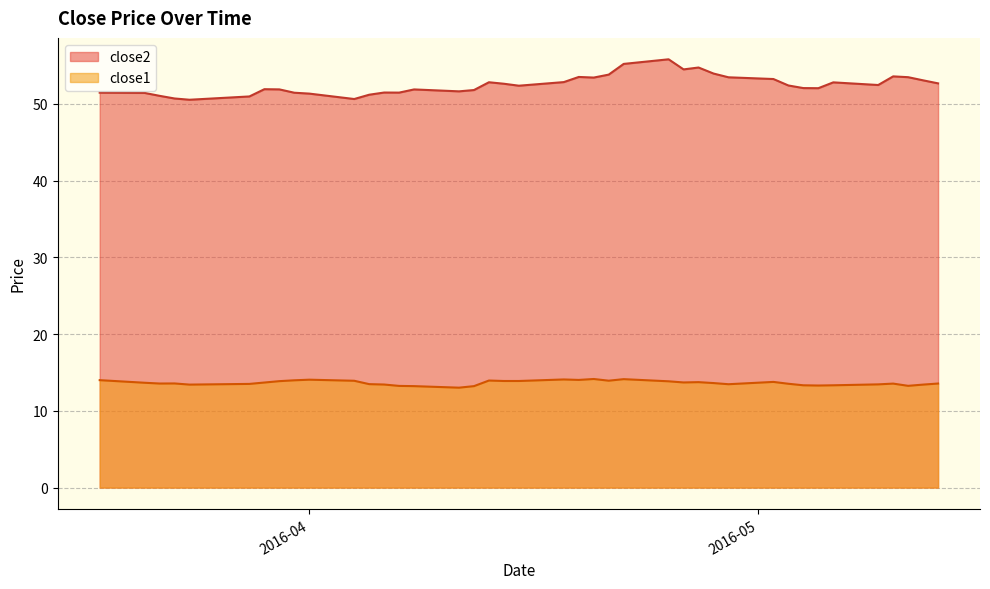

The value of close2 at 2016-04-06 is 51.5. True or false?

True